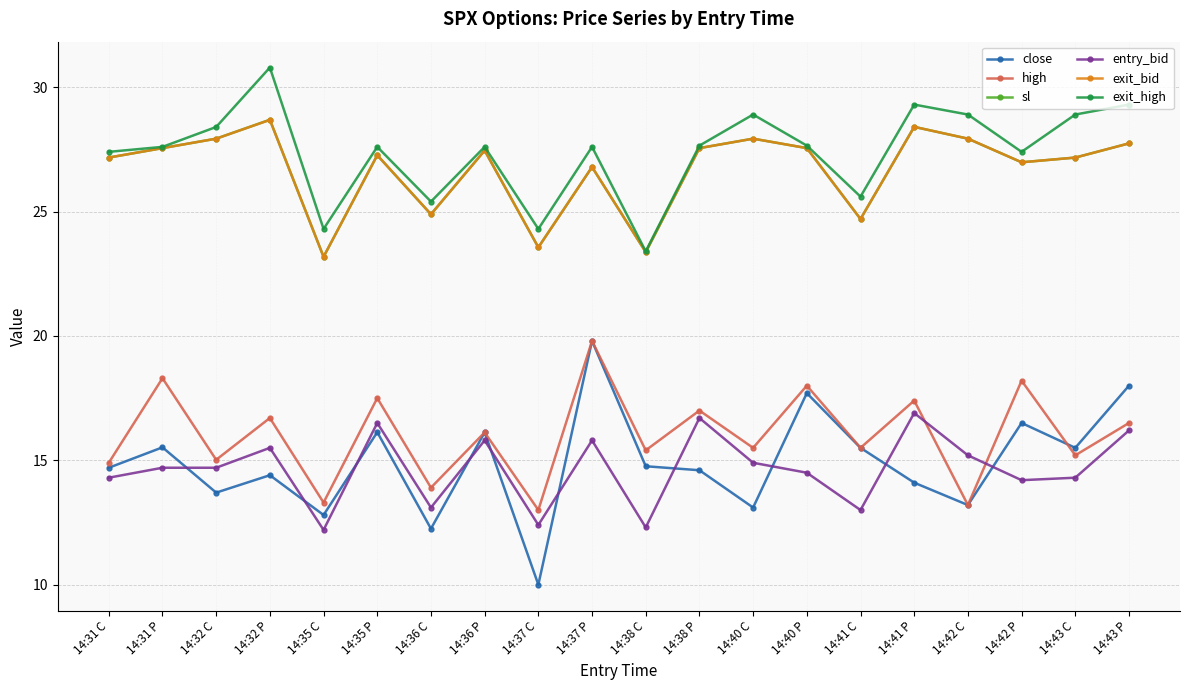

Between 14:31 C and 14:37 C, which series saw the biggest shift?

close